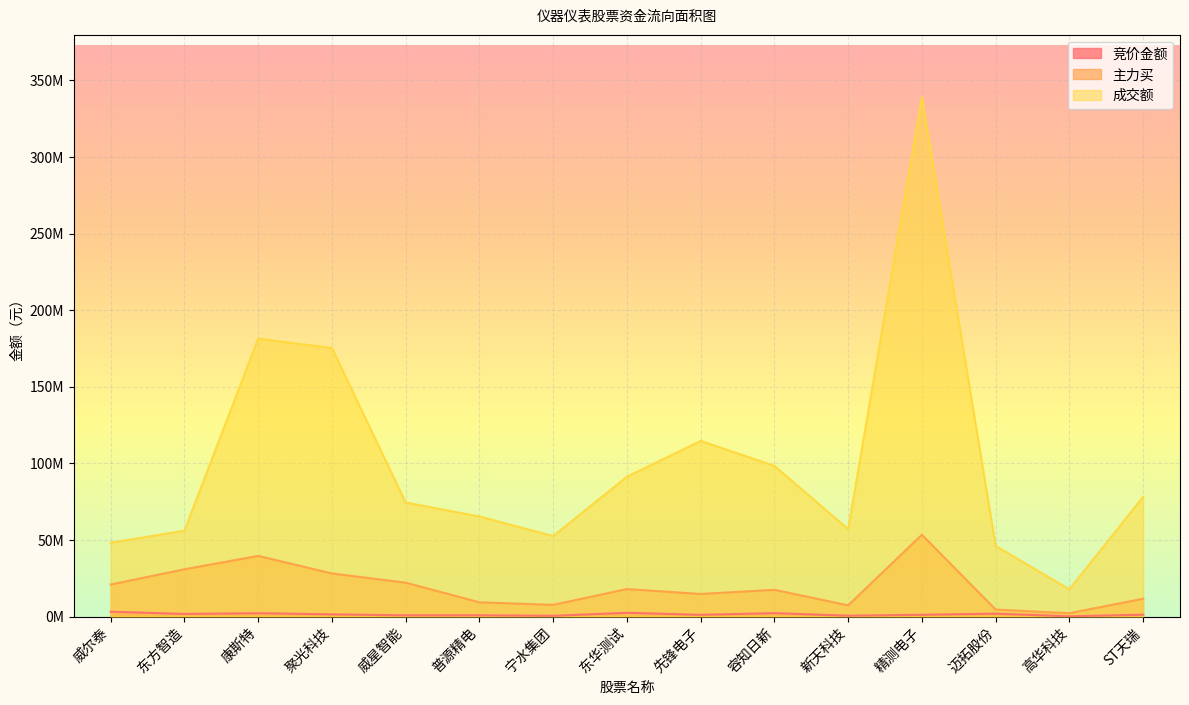

Is it true that 主力买 equals 6570178 at 迈拓股份?

False